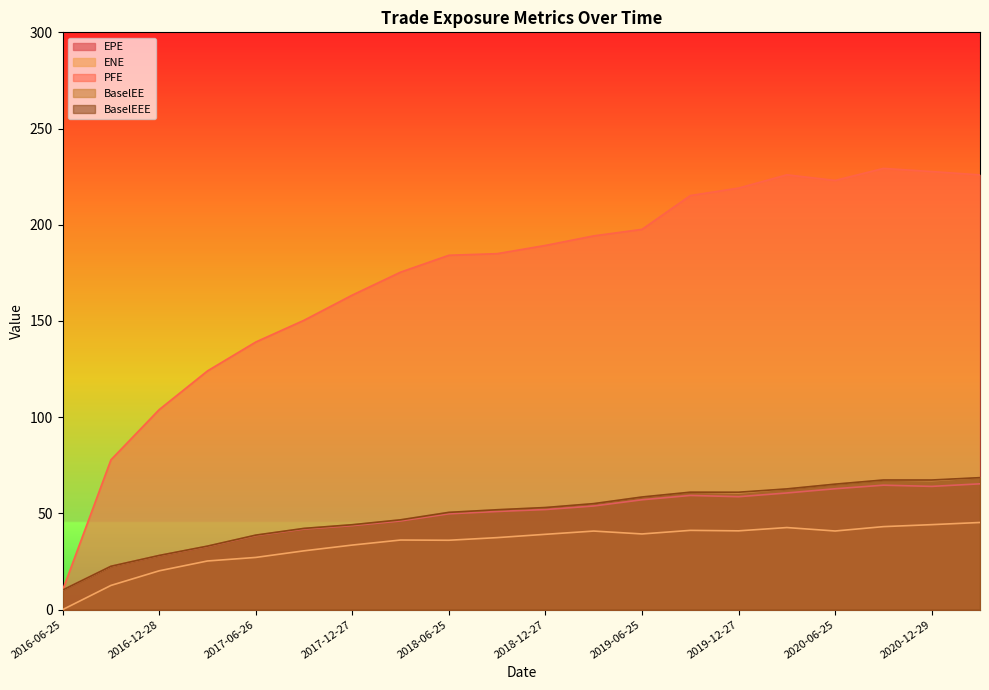

What position from the right is 2018-12-27?

10